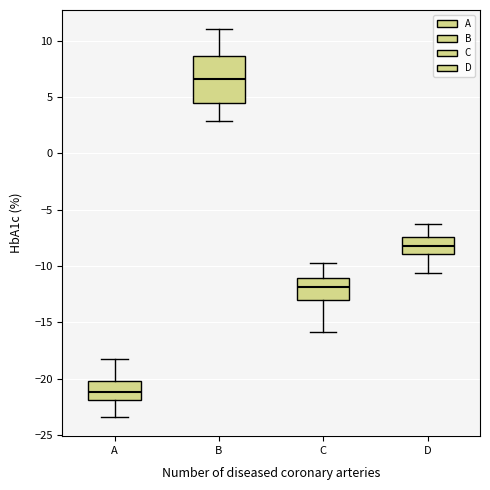

Reading left to right, transcribe this box plot: for each box, give where its median line is, the range the box spans, and where its two whiskers end, as read against the y-axis. The values are not printed on the chart, so give them approximately, as read against the axis.

A: median -21.0, box -22.0 to -20.0, whiskers -23.5 to -18.0
B: median 6.5, box 4.5 to 8.5, whiskers 3.0 to 11.0
C: median -12.0, box -13.0 to -11.0, whiskers -16.0 to -10.0
D: median -8.0, box -9.0 to -7.5, whiskers -10.5 to -6.5